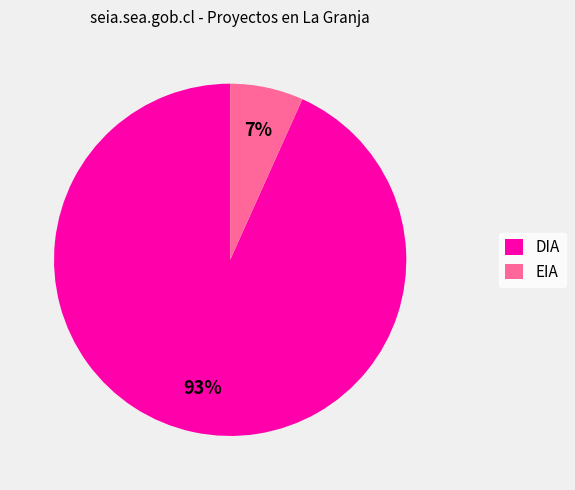

Count the number of slices in the pie.

2